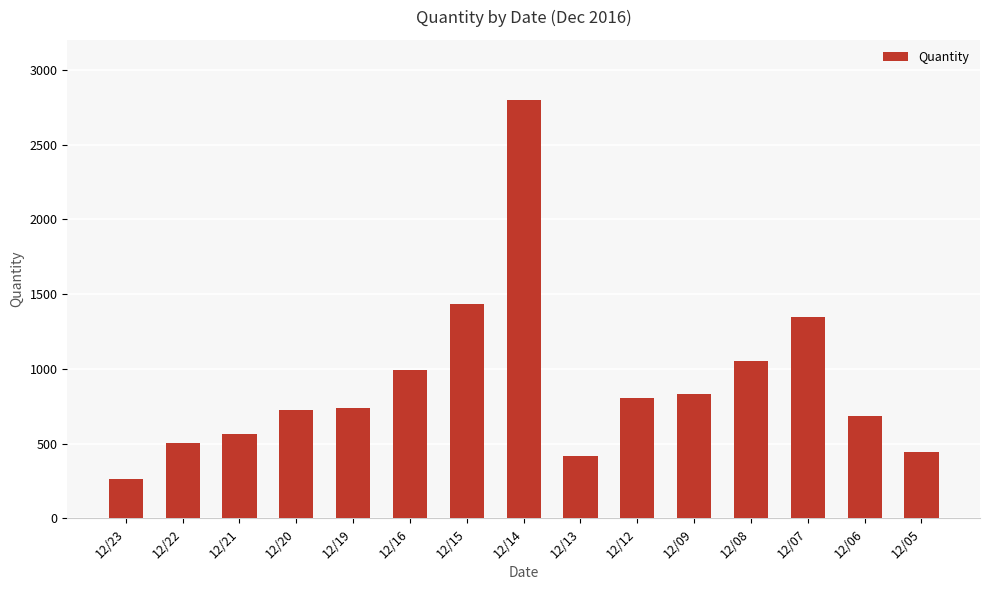

How many categories are shown in the chart?

15